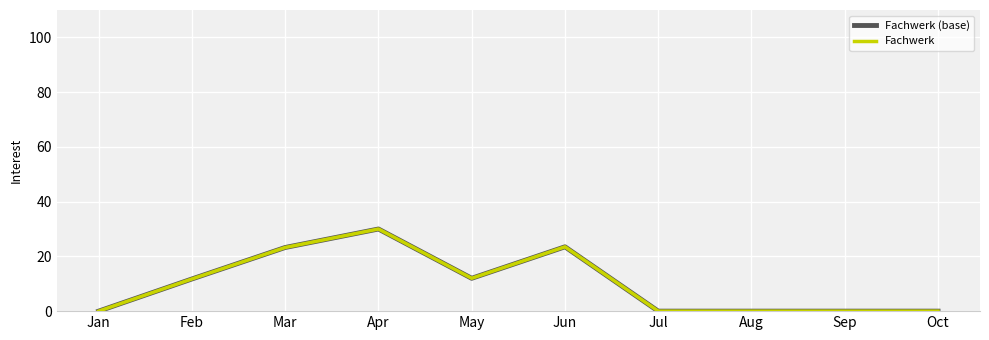

At Jan, list the series in order from smallest to largest.

Fachwerk (base), Fachwerk